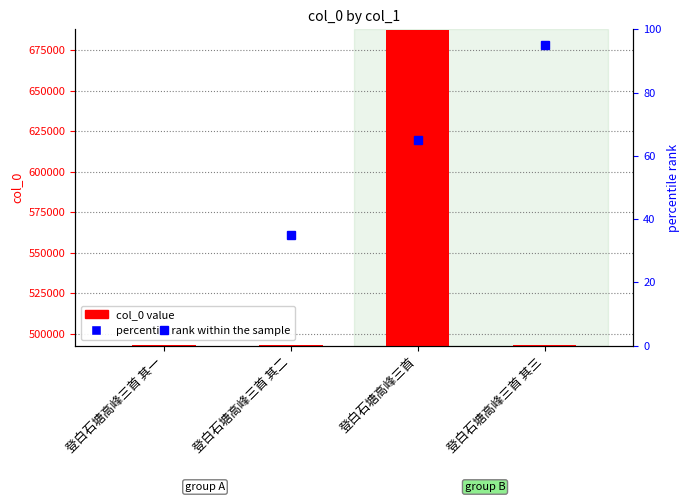

What is the difference between the highest and lowest values at 登白石塘高峰三首?

687007